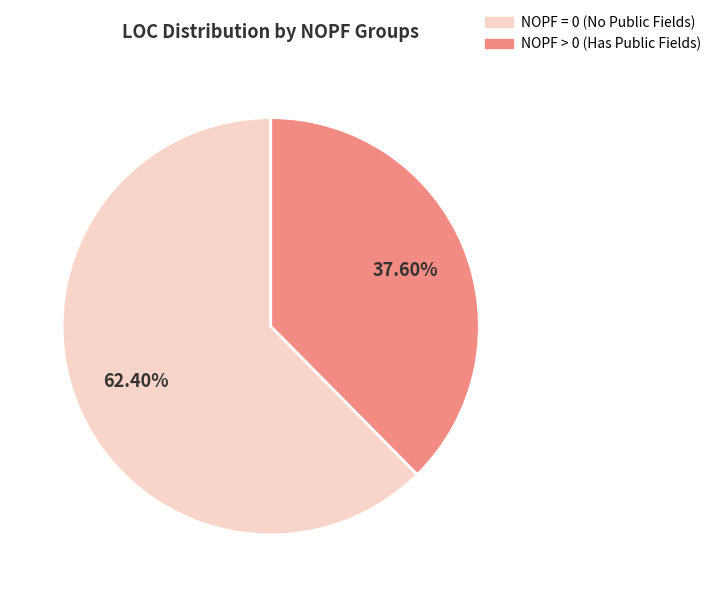

Is there a majority slice in this chart?

Yes